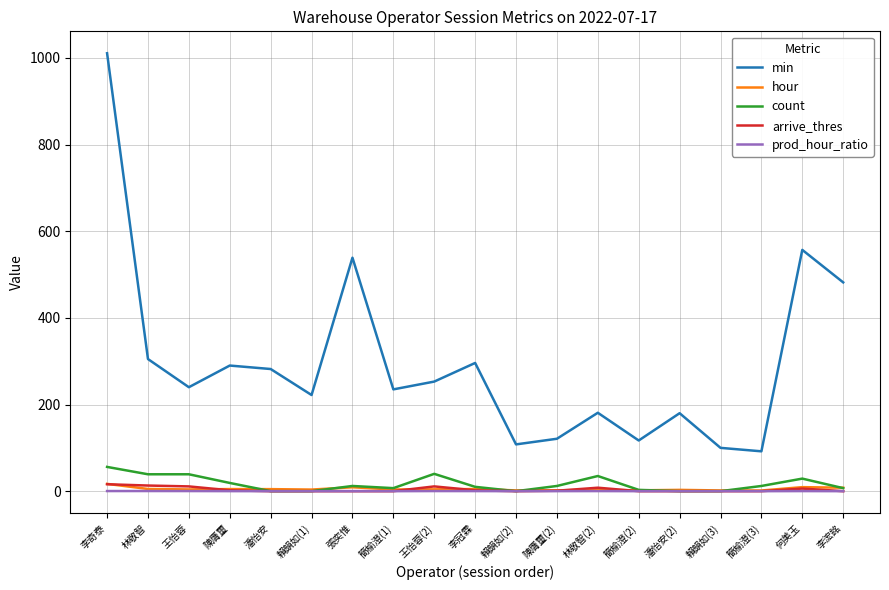

What is the maximum value for min?

1011.0